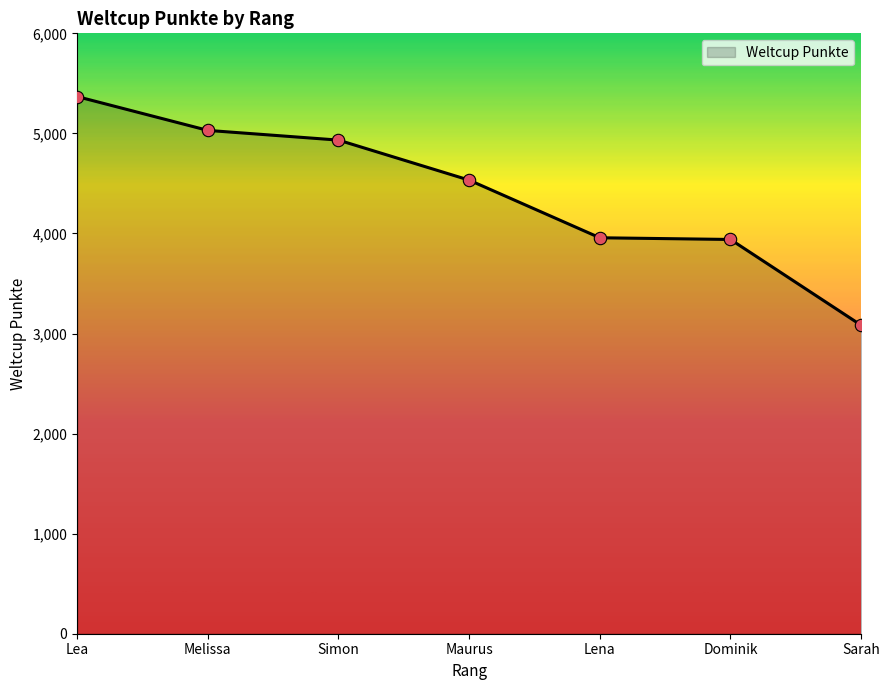

What is the change in value from Lena to Sarah?

-874